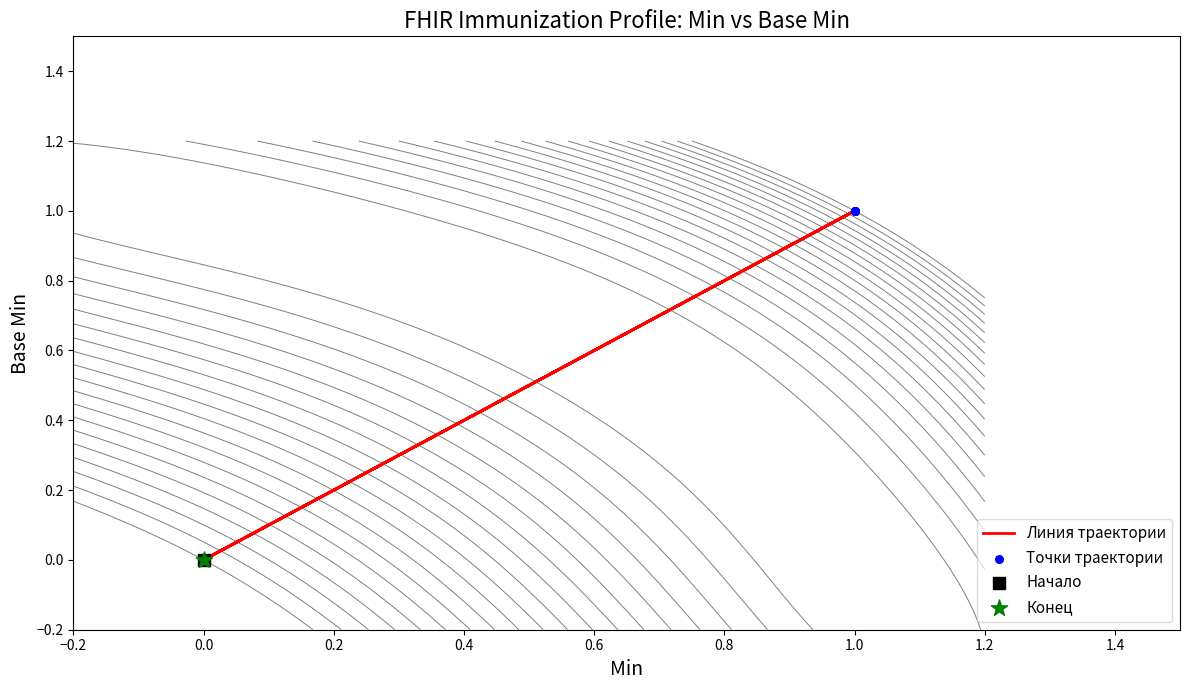

Which series has the largest total across all categories?

Линия траектории